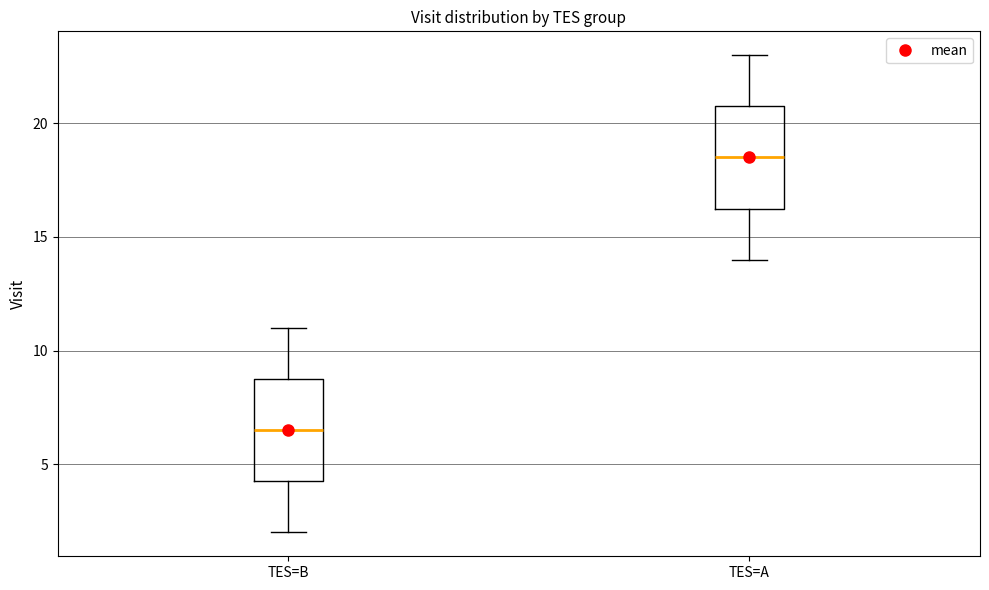

Where does the lower whisker of the box for TES=A end on the y-axis? The values are not printed on the chart, so give them approximately, as read against the axis.

14.0